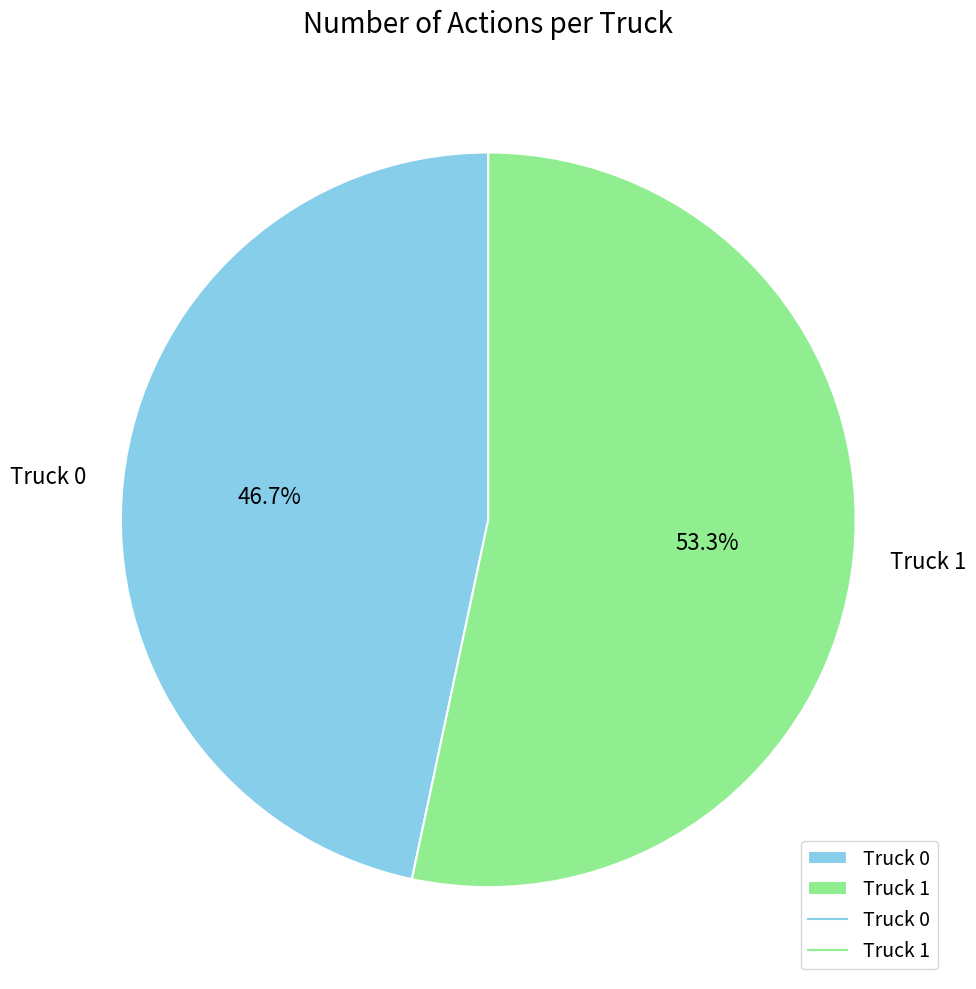

Combined, what portion of the pie is Truck 1 and Truck 0?

100.0%